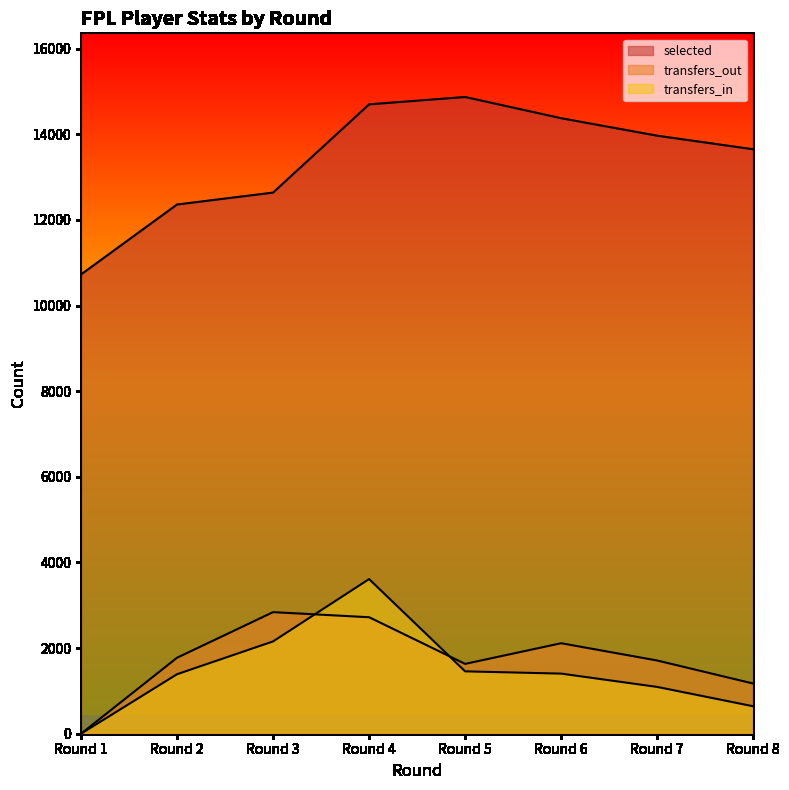

Is it true that selected equals 4946 at Round 8?

False